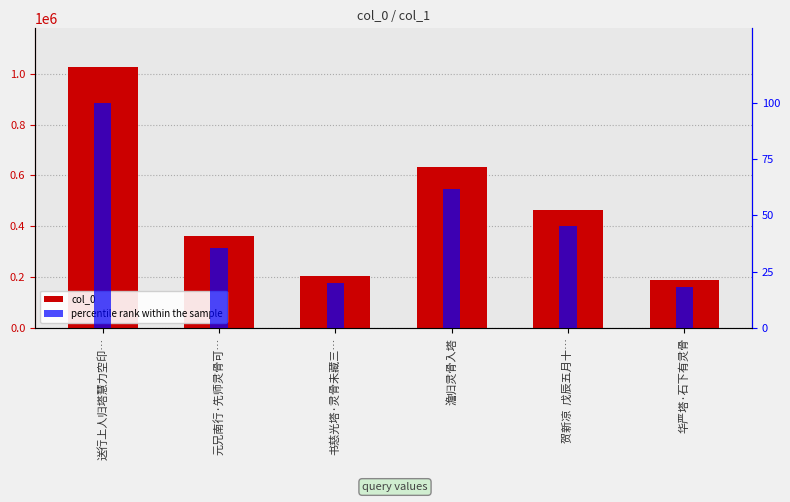

What is the value of the col_0 bar at the 5th from the left?

465434.0